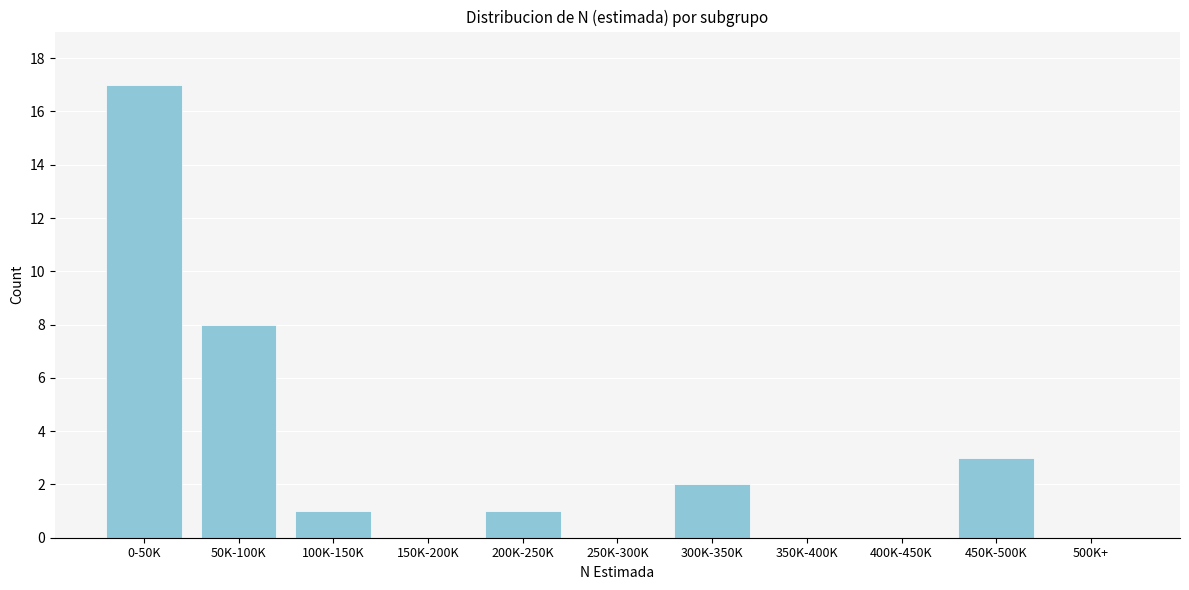

Reading left to right, list all the values displayed in this chart.

0-50K=17	50K-100K=8	100K-150K=1	150K-200K=0	200K-250K=1	250K-300K=0	300K-350K=2	350K-400K=0	400K-450K=0	450K-500K=3	500K+=0